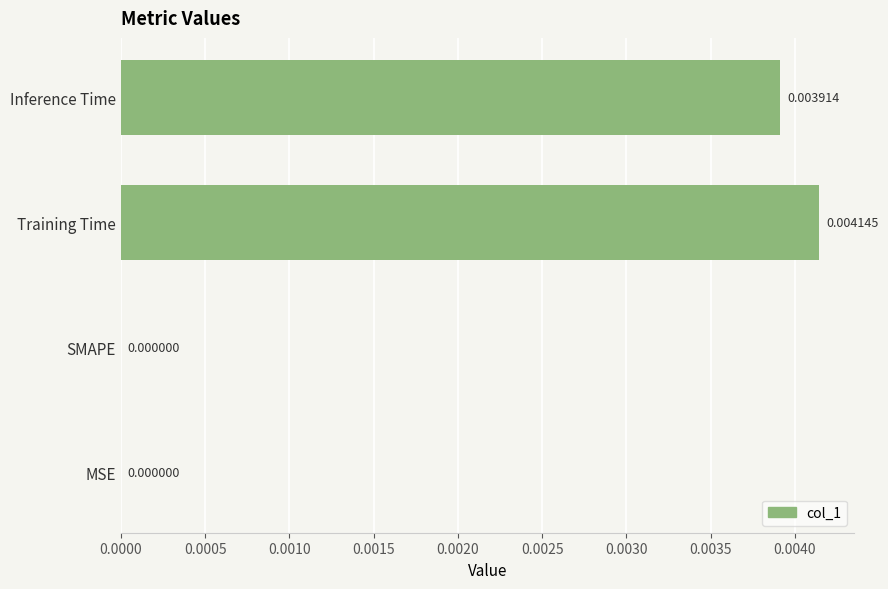

At which category does the chart reach its peak across all series?

Training Time